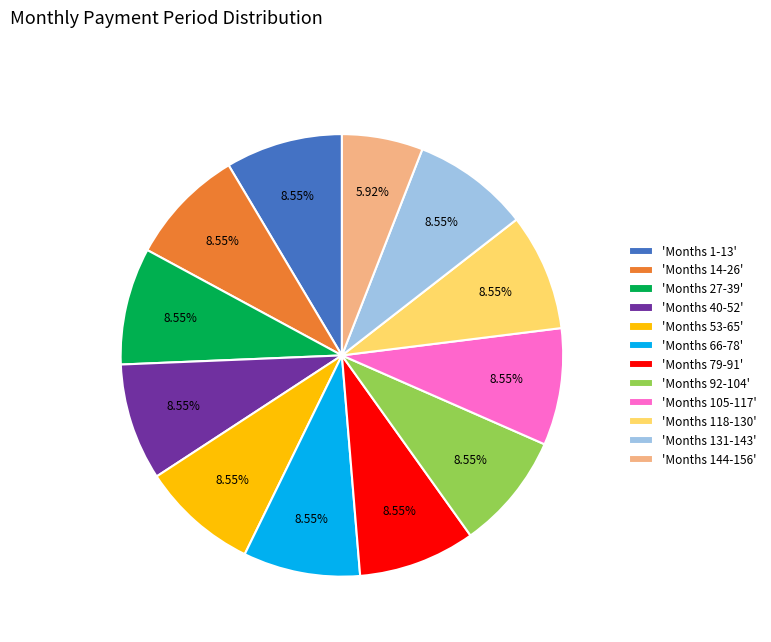

To the nearest percent, what is the difference between the largest and smallest slice percentages?

3%